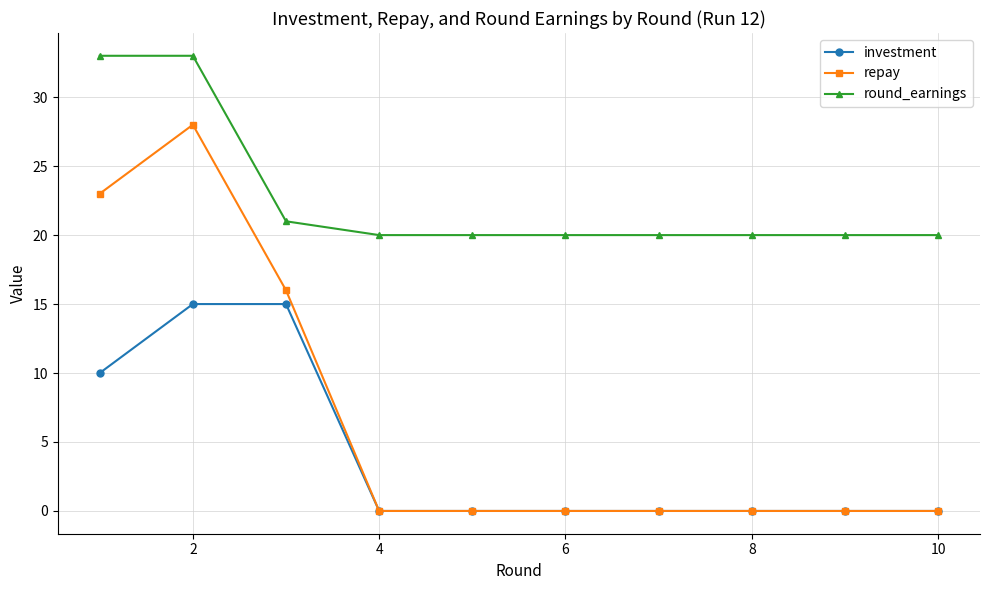

Rank the series by their maximum value, from highest to lowest.

round_earnings, repay, investment